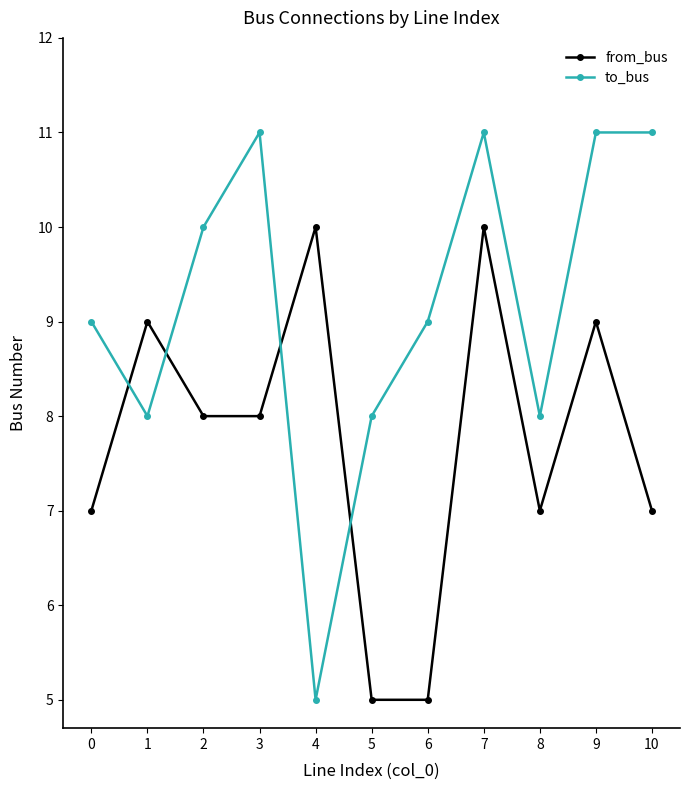

Reading right to left, list all the values displayed in this chart.

from_bus: 7	9	7	10	5	5	10	8	8	9	7
to_bus: 11	11	8	11	9	8	5	11	10	8	9